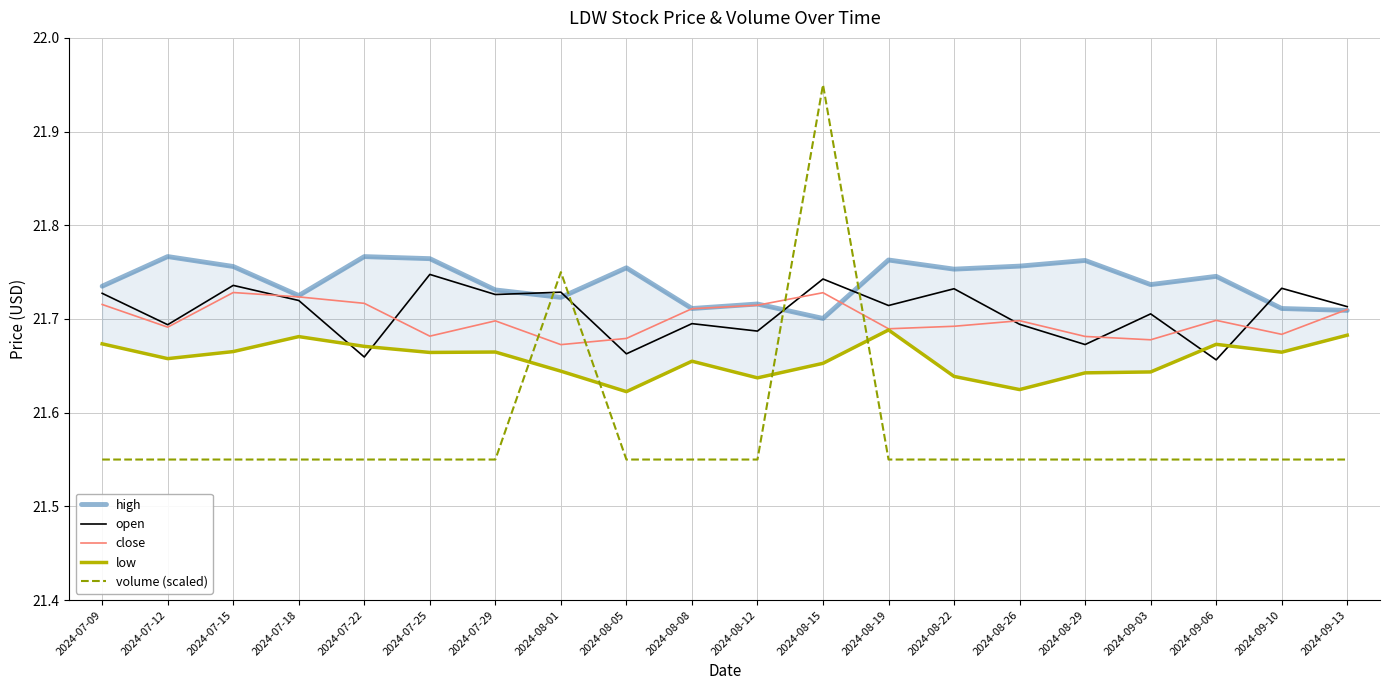

How many lines are shown in the chart?

5